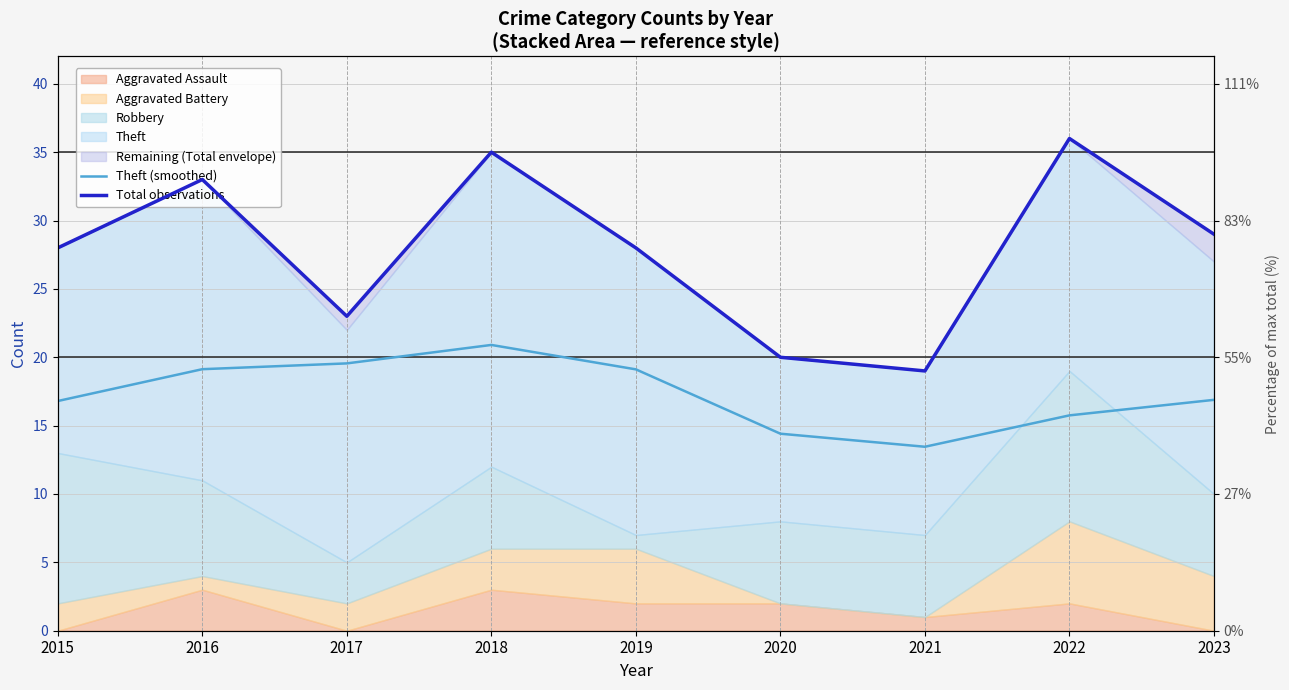

Does the chart have visible grid lines?

Yes